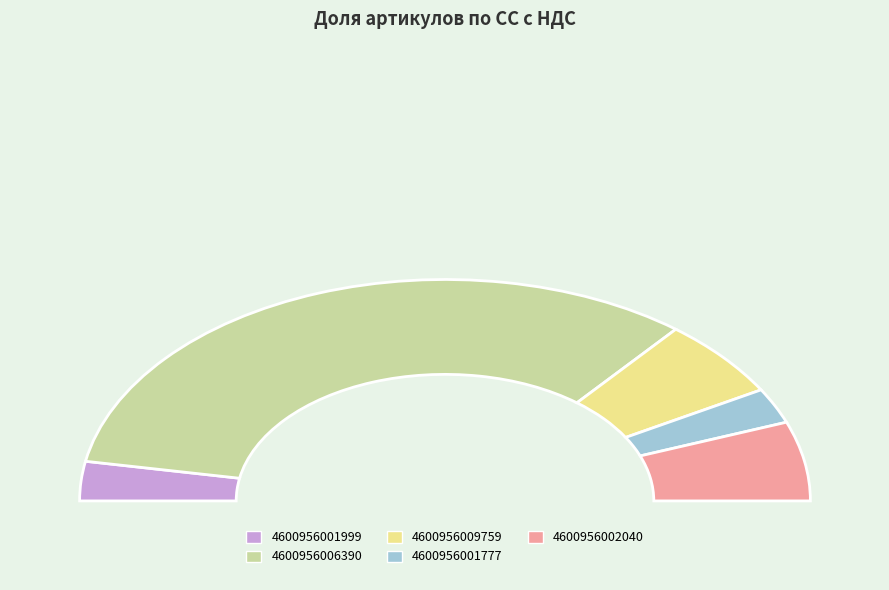

Does 4600956006390 represent more than half of the total?

Yes